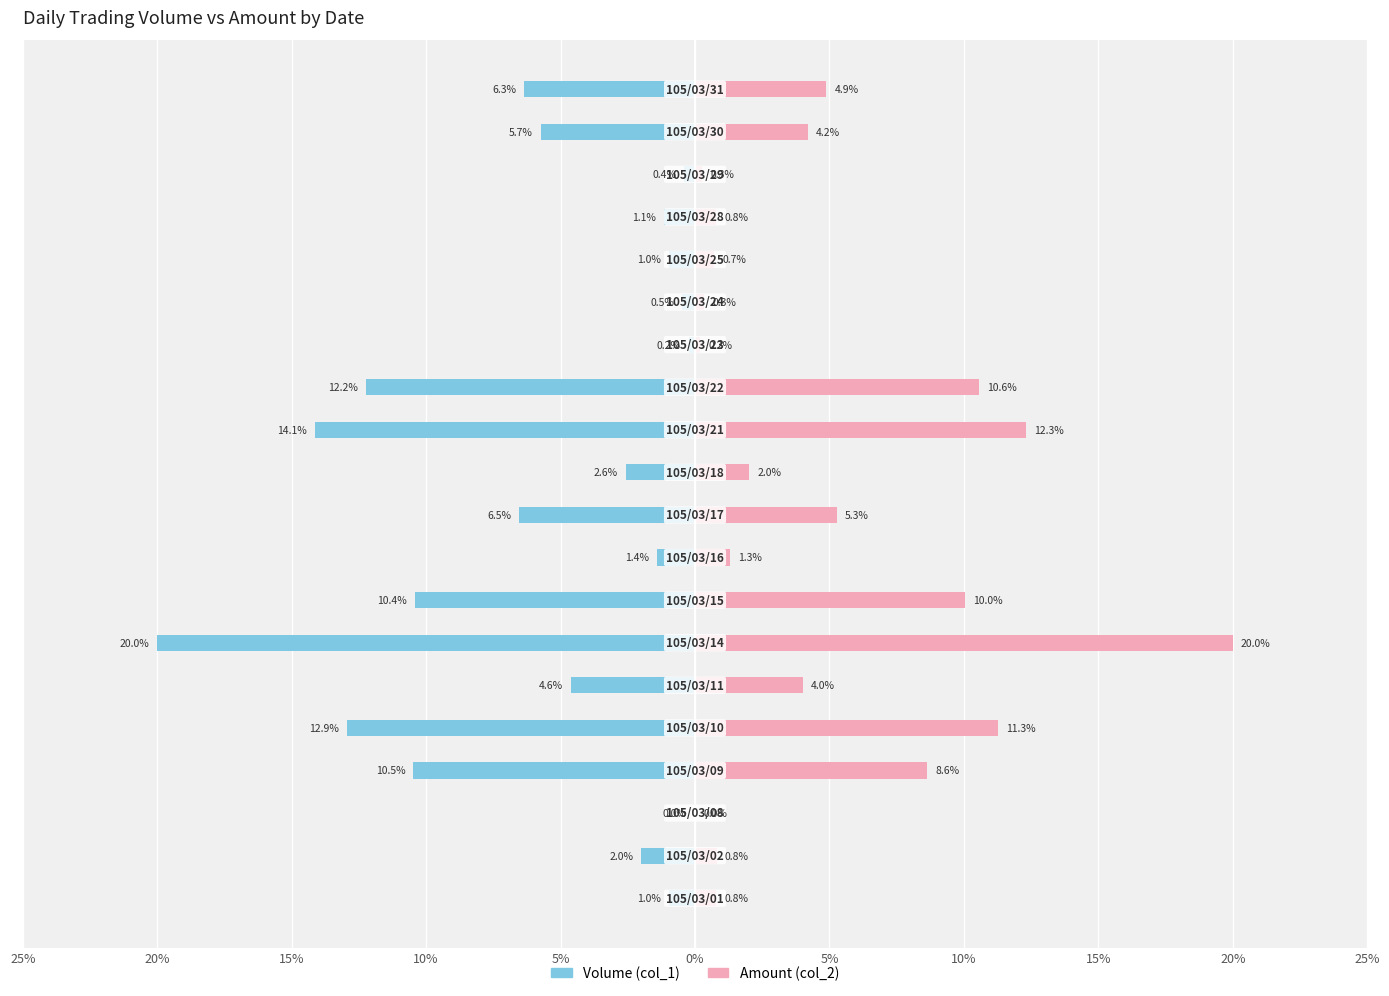

What is the sum of all Amount (col_2) values?

98.4